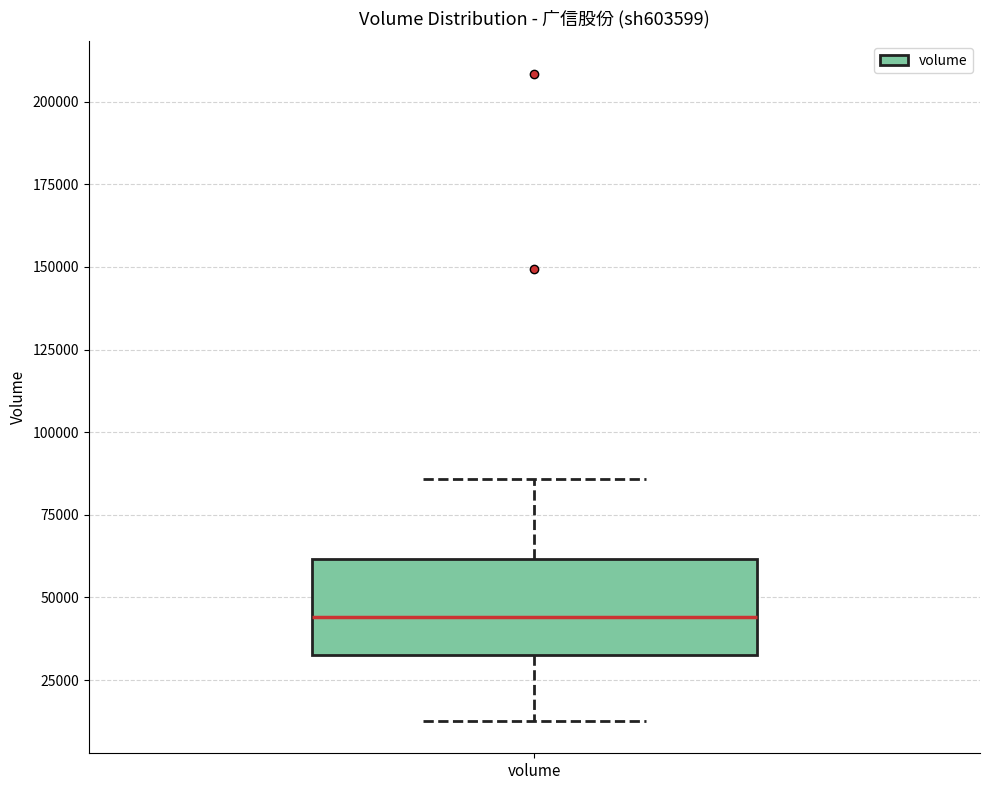

Where does the upper whisker of the box for volume end on the y-axis? The values are not printed on the chart, so give them approximately, as read against the axis.

85000